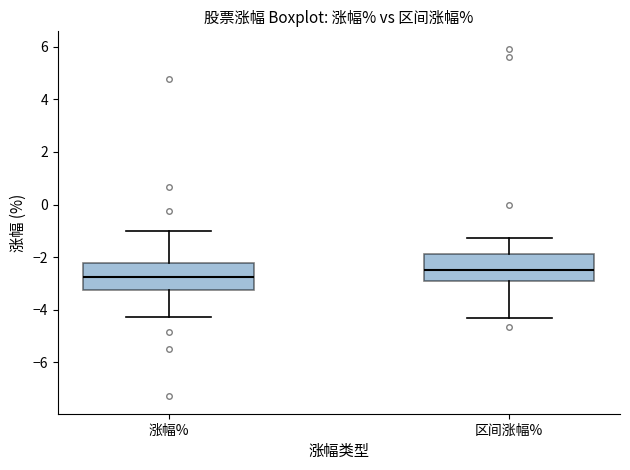

Reading left to right, transcribe this box plot: for each box, give where its median line is, the range the box spans, and where its two whiskers end, as read against the y-axis. The values are not printed on the chart, so give them approximately, as read against the axis.

涨幅%: median -2.8, box -3.2 to -2.2, whiskers -4.2 to -1.0
区间涨幅%: median -2.4, box -2.8 to -1.8, whiskers -4.4 to -1.2